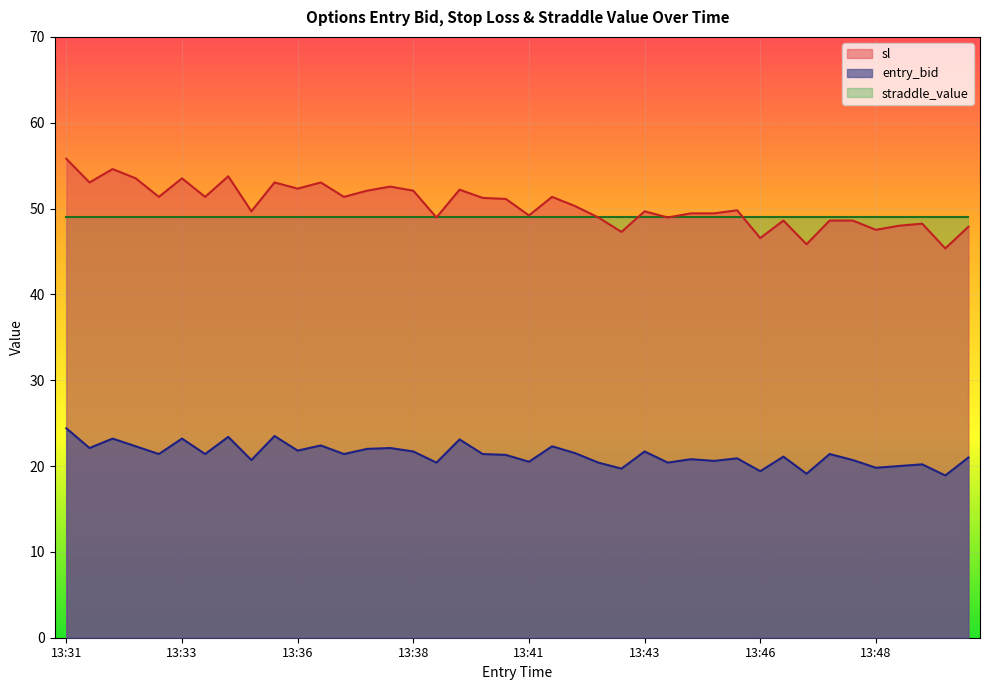

In sl, how many points are lower than both neighbors (excluding endpoints)?

14